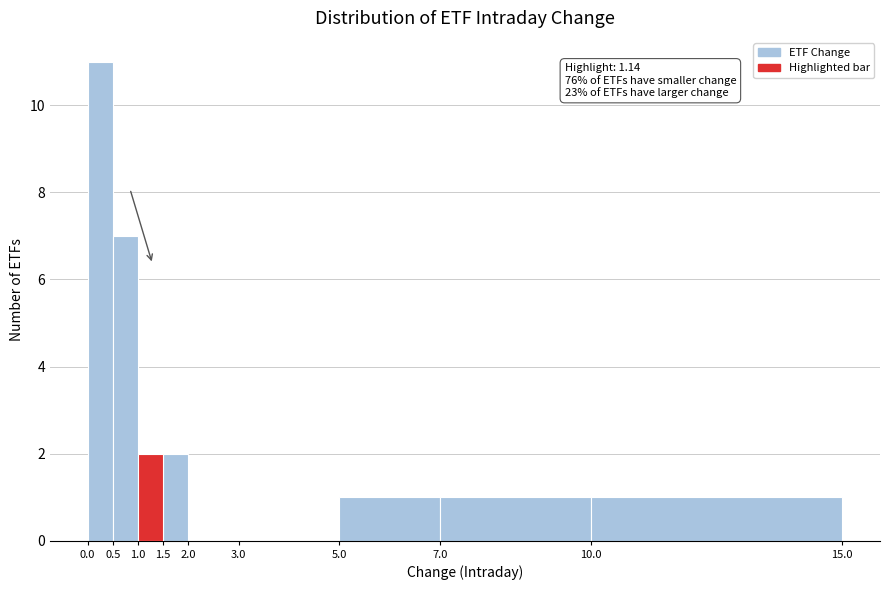

Over which range of the x-axis is the bar tallest?

0.0 to 0.5